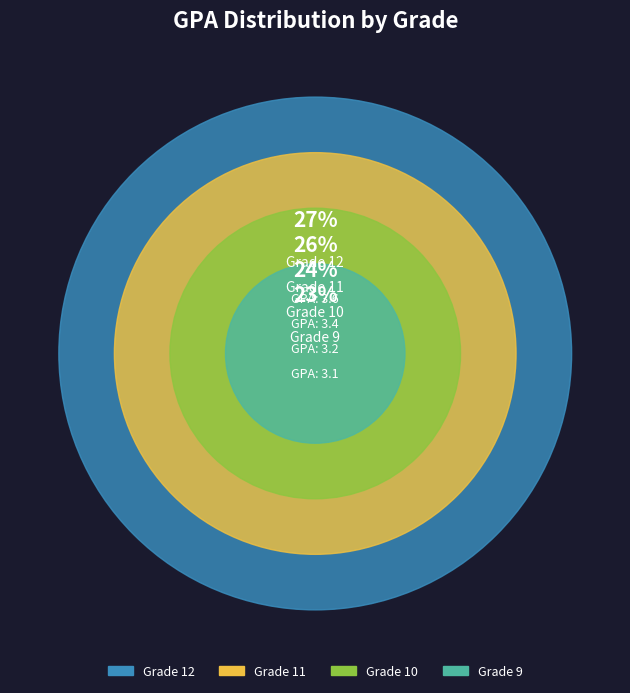

Does any single category account for the majority?

No